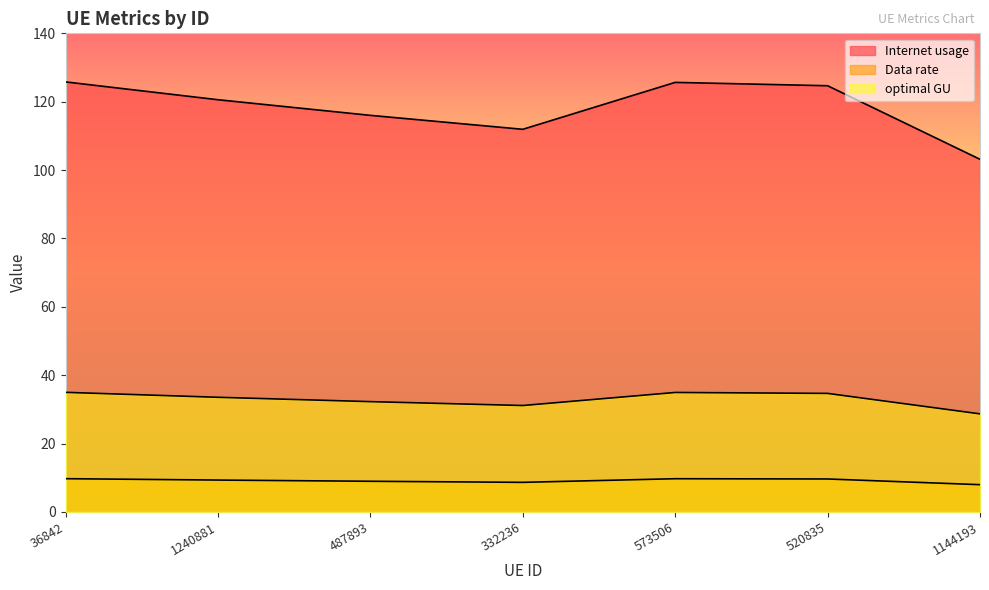

Where does the Data rate series first go above 9?

36842